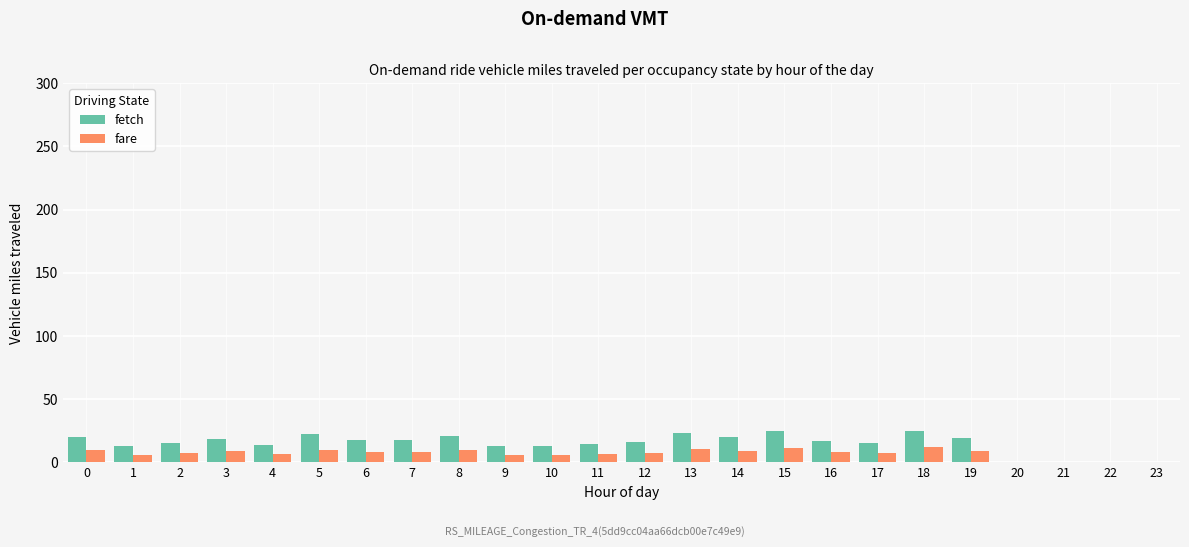

Is it true that fare equals 8.2 at 6?

True